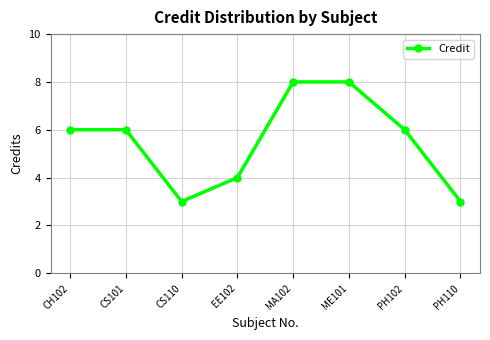

What is the maximum value shown in the chart?

8